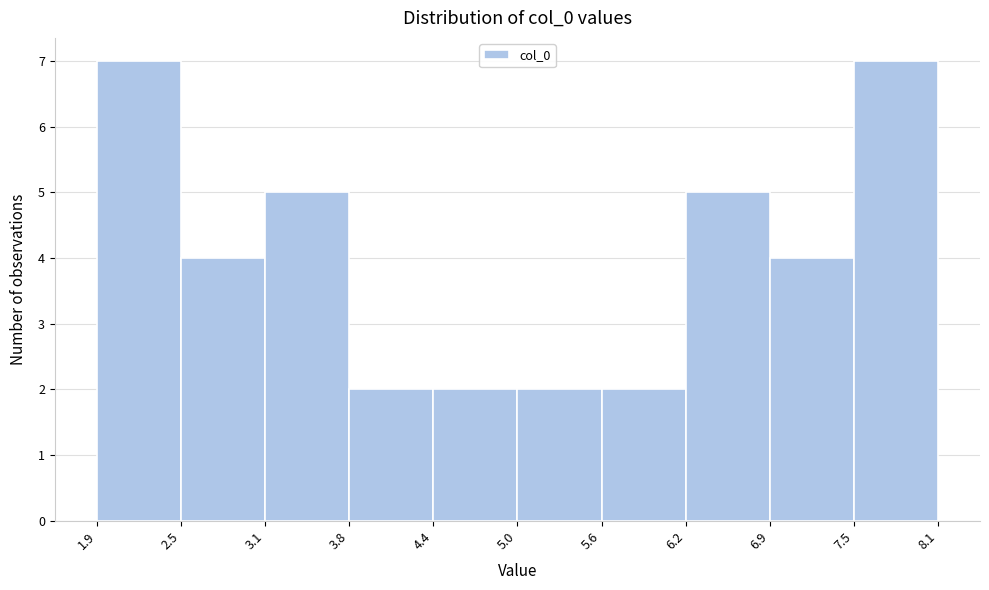

Reading left to right, transcribe this chart: for each bar, give the range it covers on the x-axis and its height. The values are not printed on the chart, so give them approximately, as read against the axis.

1.9 to 2.5: 7
2.5 to 3.1: 4
3.1 to 3.8: 5
3.8 to 4.4: 2
4.4 to 5.0: 2
5.0 to 5.6: 2
5.6 to 6.2: 2
6.2 to 6.9: 5
6.9 to 7.5: 4
7.5 to 8.1: 7